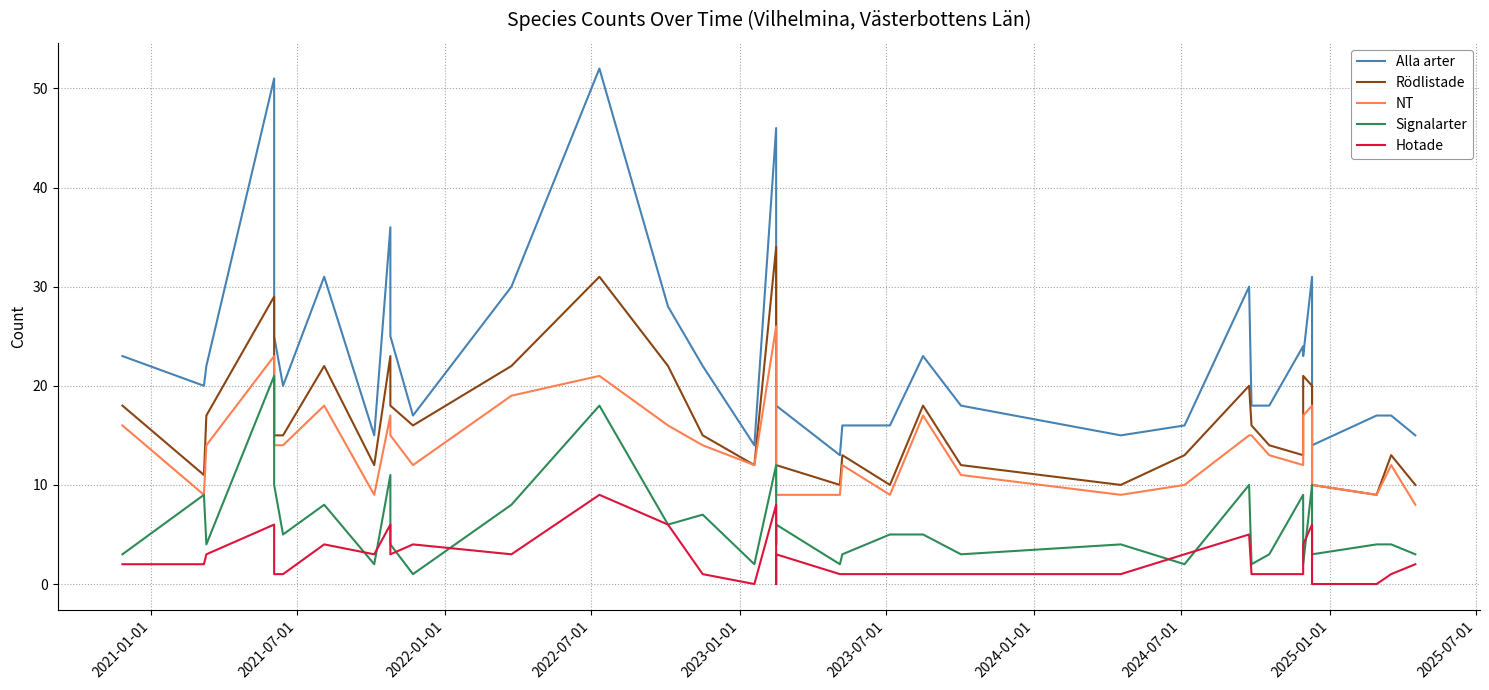

At which label does Hotade first exceed 2?

2022-01-01